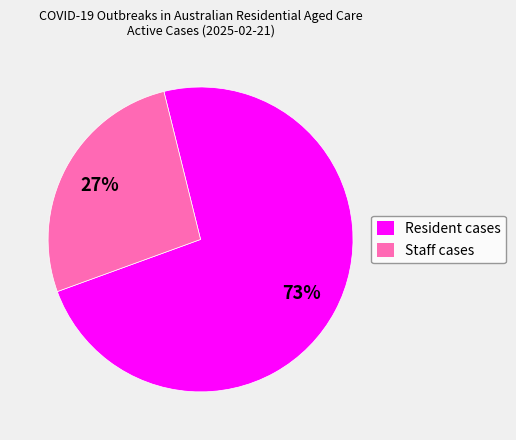

Is there any slice that represents more than half of the pie?

Yes